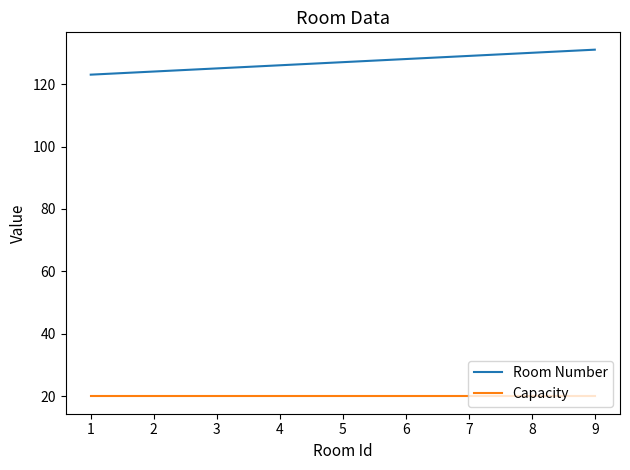

What is the maximum value for Room Number?

131